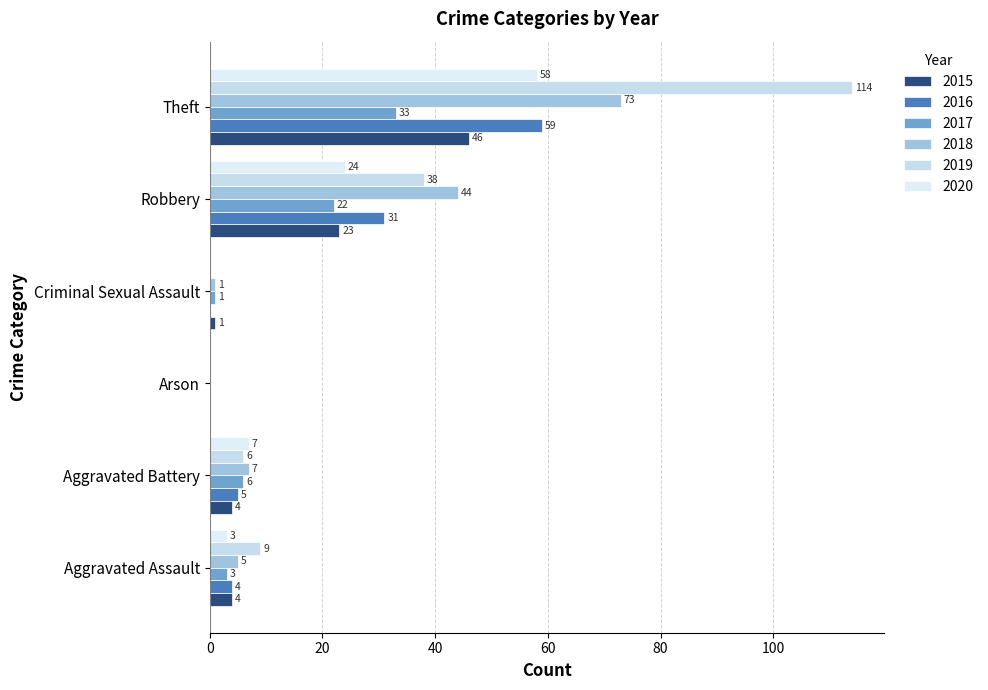

List the labels in order of 2017 value, smallest first.

Arson, Criminal Sexual Assault, Aggravated Assault, Aggravated Battery, Robbery, Theft